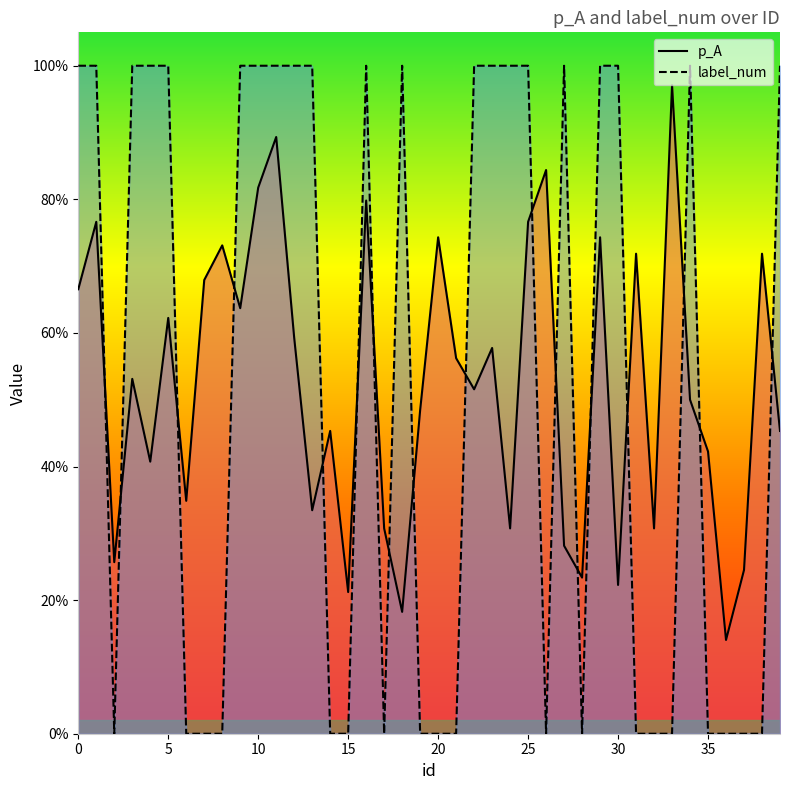

What is the difference between the second highest and minimum values in the p_A series?

0.8